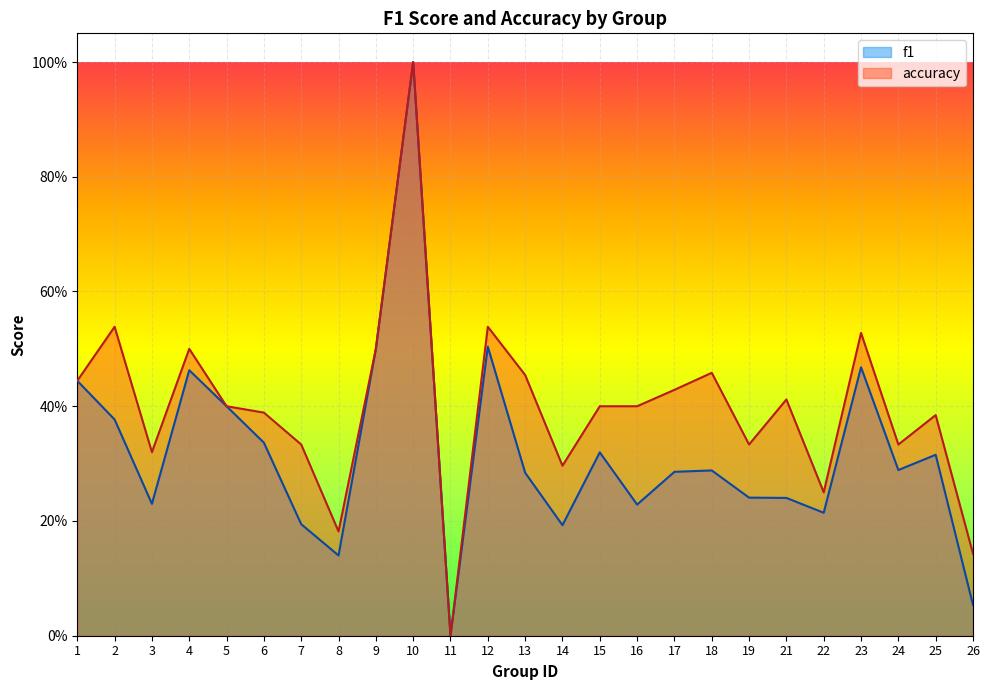

What is the maximum value for accuracy?

1.0